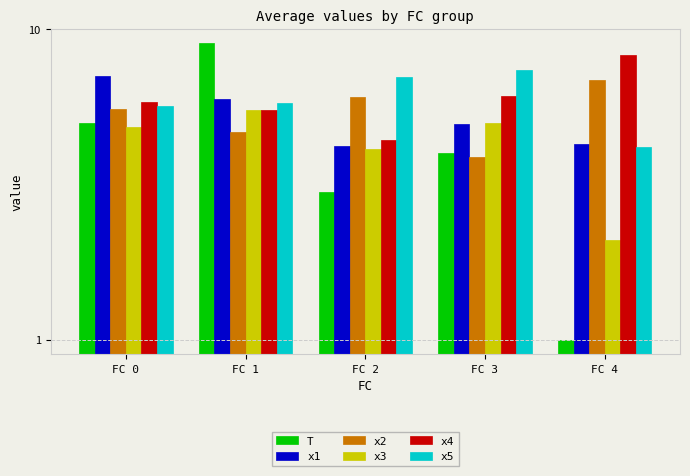

Which category has the highest value in the x4 series?

FC 4